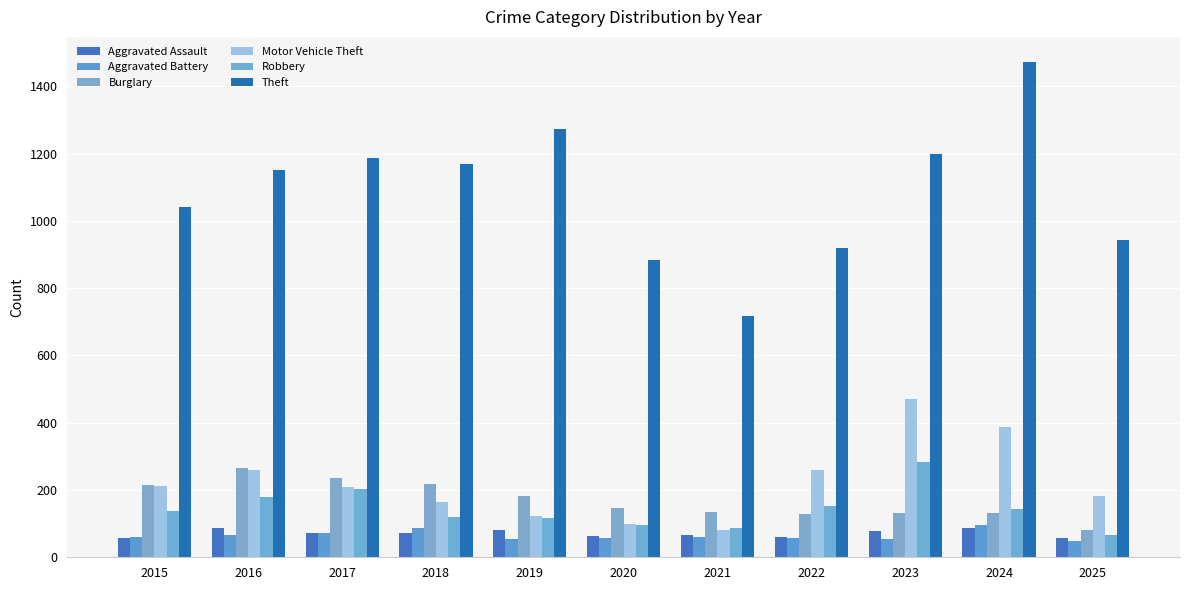

At which label does Aggravated Battery first exceed 60?

2016